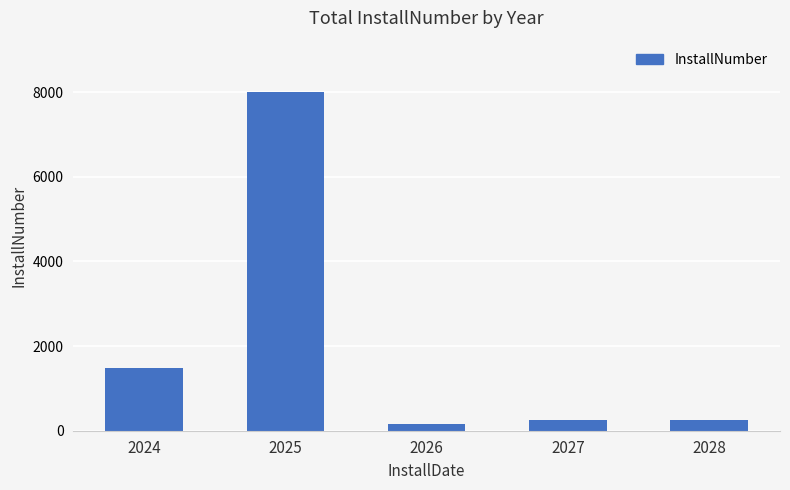

At which category does the chart reach its peak across all series?

2025